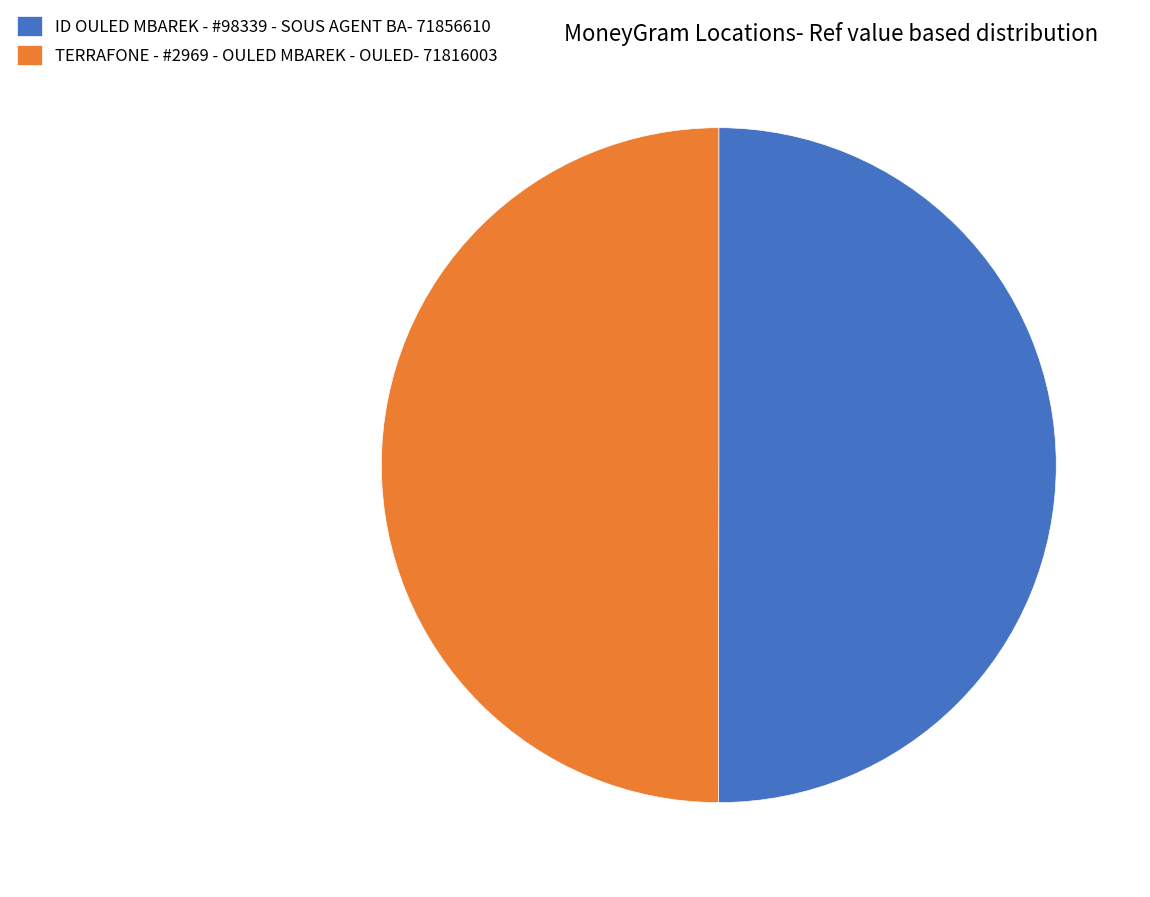

Is it true that TERRAFONE - #2969 - OULED MBAREK - OULED is 61% of the pie?

False